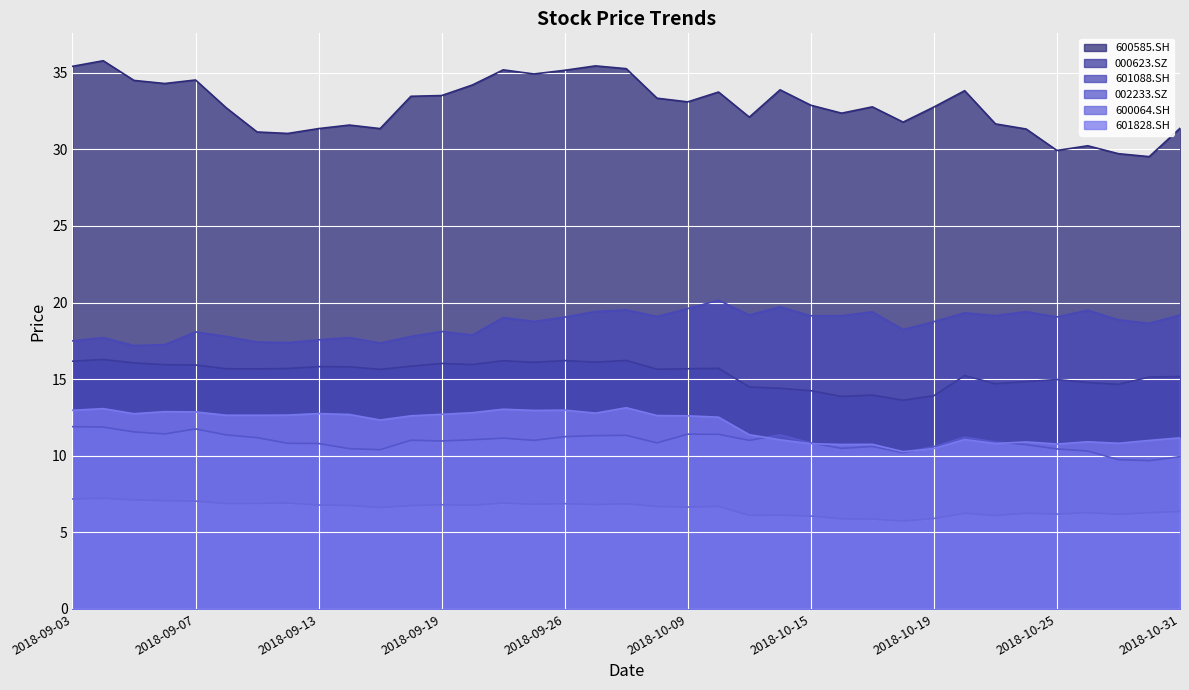

Reading left to right, what are all the values shown in this chart?

600585.SH: 2018-09-03=35.4	2018-09-04=35.8	2018-09-05=34.5	2018-09-06=34.3	2018-09-07=34.5	2018-09-10=32.7	2018-09-11=31.1	2018-09-12=31.0	2018-09-13=31.4	2018-09-14=31.6	2018-09-17=31.4	2018-09-18=33.5	2018-09-19=33.5	2018-09-20=34.2	2018-09-21=35.2	2018-09-25=34.9	2018-09-26=35.2	2018-09-27=35.4	2018-09-28=35.3	2018-10-08=33.3	2018-10-09=33.1	2018-10-10=33.7	2018-10-11=32.1	2018-10-12=33.9	2018-10-15=32.9	2018-10-16=32.4	2018-10-17=32.8	2018-10-18=31.8	2018-10-19=32.8	2018-10-22=33.8	2018-10-23=31.7	2018-10-24=31.3	2018-10-25=29.9	2018-10-26=30.2	2018-10-29=29.7	2018-10-30=29.5	2018-10-31=31.4
000623.SZ: 2018-09-03=16.2	2018-09-04=16.3	2018-09-05=16.1	2018-09-06=15.9	2018-09-07=15.9	2018-09-10=15.7	2018-09-11=15.7	2018-09-12=15.7	2018-09-13=15.8	2018-09-14=15.8	2018-09-17=15.6	2018-09-18=15.8	2018-09-19=16.0	2018-09-20=16.0	2018-09-21=16.2	2018-09-25=16.1	2018-09-26=16.2	2018-09-27=16.1	2018-09-28=16.2	2018-10-08=15.6	2018-10-09=15.7	2018-10-10=15.7	2018-10-11=14.5	2018-10-12=14.4	2018-10-15=14.2	2018-10-16=13.9	2018-10-17=14.0	2018-10-18=13.6	2018-10-19=13.9	2018-10-22=15.2	2018-10-23=14.7	2018-10-24=14.8	2018-10-25=15.0	2018-10-26=14.8	2018-10-29=14.7	2018-10-30=15.1	2018-10-31=15.2
601088.SH: 2018-09-03=17.5	2018-09-04=17.7	2018-09-05=17.2	2018-09-06=17.3	2018-09-07=18.1	2018-09-10=17.8	2018-09-11=17.4	2018-09-12=17.4	2018-09-13=17.6	2018-09-14=17.7	2018-09-17=17.4	2018-09-18=17.8	2018-09-19=18.1	2018-09-20=17.9	2018-09-21=19.0	2018-09-25=18.8	2018-09-26=19.1	2018-09-27=19.4	2018-09-28=19.5	2018-10-08=19.1	2018-10-09=19.6	2018-10-10=20.2	2018-10-11=19.2	2018-10-12=19.7	2018-10-15=19.1	2018-10-16=19.1	2018-10-17=19.4	2018-10-18=18.2	2018-10-19=18.8	2018-10-22=19.3	2018-10-23=19.1	2018-10-24=19.4	2018-10-25=19.1	2018-10-26=19.5	2018-10-29=18.9	2018-10-30=18.6	2018-10-31=19.2
002233.SZ: 2018-09-03=11.9	2018-09-04=11.9	2018-09-05=11.6	2018-09-06=11.4	2018-09-07=11.7	2018-09-10=11.4	2018-09-11=11.2	2018-09-12=10.8	2018-09-13=10.8	2018-09-14=10.5	2018-09-17=10.4	2018-09-18=11.0	2018-09-19=11.0	2018-09-20=11.0	2018-09-21=11.1	2018-09-25=11.0	2018-09-26=11.2	2018-09-27=11.3	2018-09-28=11.3	2018-10-08=10.8	2018-10-09=11.4	2018-10-10=11.4	2018-10-11=11.0	2018-10-12=11.4	2018-10-15=10.8	2018-10-16=10.5	2018-10-17=10.6	2018-10-18=10.2	2018-10-19=10.6	2018-10-22=11.2	2018-10-23=10.9	2018-10-24=10.7	2018-10-25=10.4	2018-10-26=10.3	2018-10-29=9.7	2018-10-30=9.7	2018-10-31=9.9
600064.SH: 2018-09-03=7.2	2018-09-04=7.2	2018-09-05=7.1	2018-09-06=7.1	2018-09-07=7.0	2018-09-10=6.9	2018-09-11=6.9	2018-09-12=6.9	2018-09-13=6.8	2018-09-14=6.8	2018-09-17=6.6	2018-09-18=6.7	2018-09-19=6.8	2018-09-20=6.8	2018-09-21=6.9	2018-09-25=6.8	2018-09-26=6.9	2018-09-27=6.8	2018-09-28=6.9	2018-10-08=6.7	2018-10-09=6.6	2018-10-10=6.7	2018-10-11=6.1	2018-10-12=6.1	2018-10-15=6.1	2018-10-16=5.9	2018-10-17=5.9	2018-10-18=5.7	2018-10-19=5.9	2018-10-22=6.2	2018-10-23=6.1	2018-10-24=6.2	2018-10-25=6.2	2018-10-26=6.3	2018-10-29=6.2	2018-10-30=6.3	2018-10-31=6.4
601828.SH: 2018-09-03=13.0	2018-09-04=13.1	2018-09-05=12.7	2018-09-06=12.9	2018-09-07=12.9	2018-09-10=12.6	2018-09-11=12.6	2018-09-12=12.7	2018-09-13=12.8	2018-09-14=12.7	2018-09-17=12.3	2018-09-18=12.6	2018-09-19=12.7	2018-09-20=12.8	2018-09-21=13.0	2018-09-25=13.0	2018-09-26=13.0	2018-09-27=12.8	2018-09-28=13.1	2018-10-08=12.6	2018-10-09=12.6	2018-10-10=12.5	2018-10-11=11.4	2018-10-12=11.0	2018-10-15=10.8	2018-10-16=10.7	2018-10-17=10.7	2018-10-18=10.3	2018-10-19=10.5	2018-10-22=11.1	2018-10-23=10.8	2018-10-24=10.9	2018-10-25=10.8	2018-10-26=10.9	2018-10-29=10.8	2018-10-30=11.0	2018-10-31=11.2